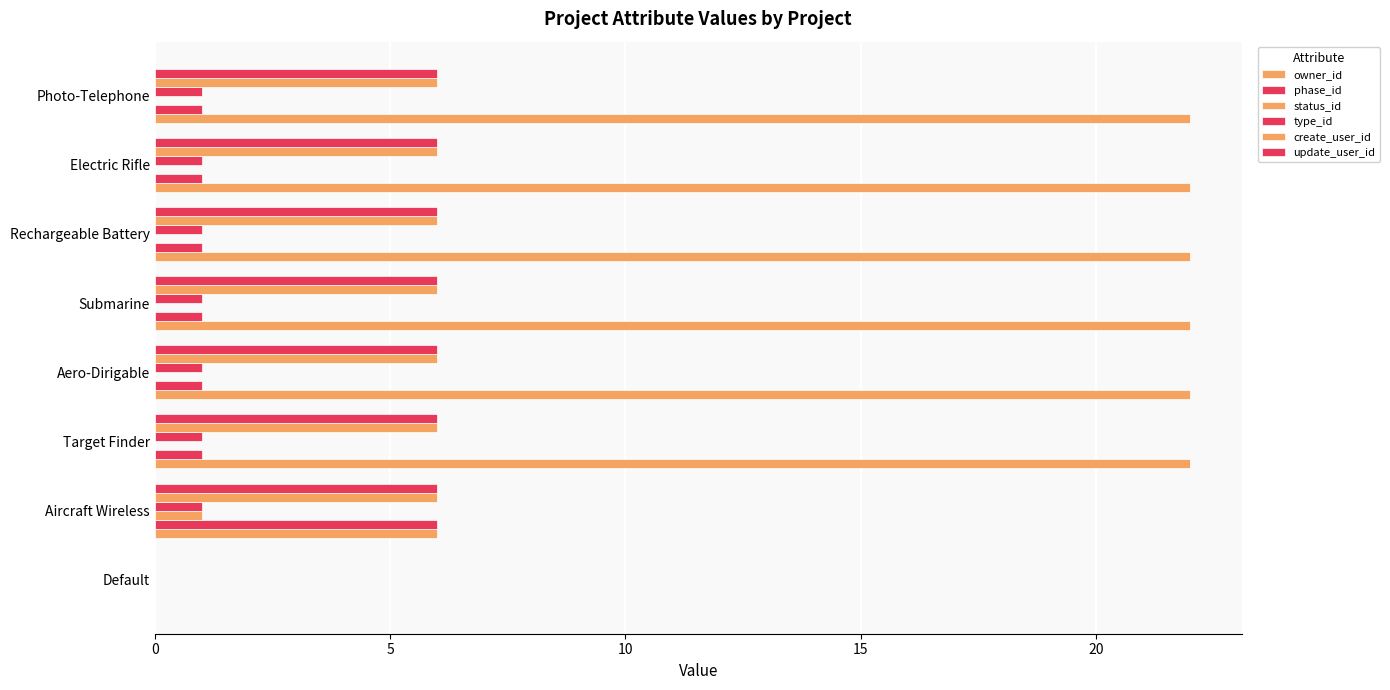

How many distinct data groups are displayed?

6